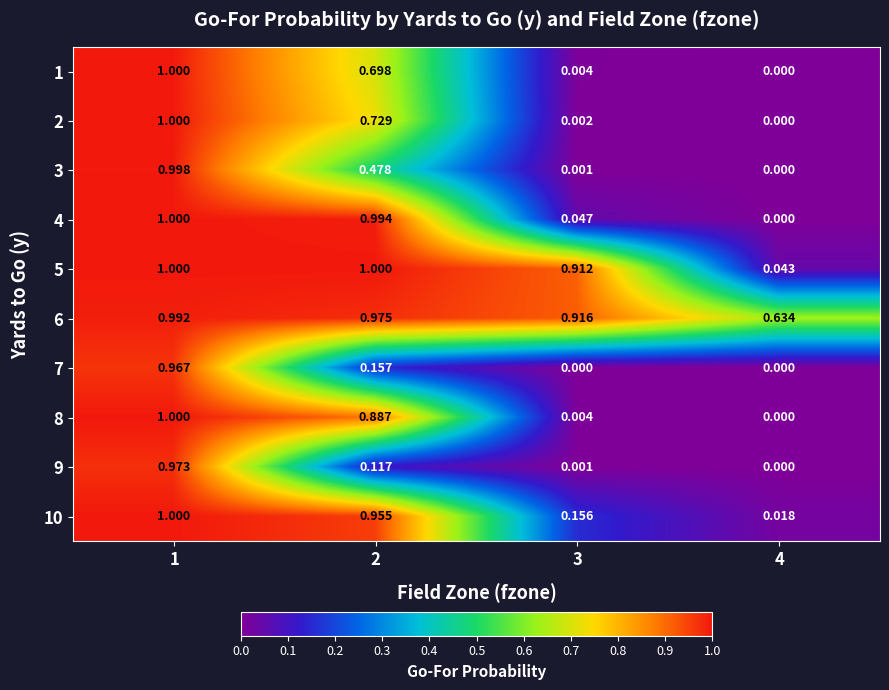

How many distinct data groups are displayed?

10